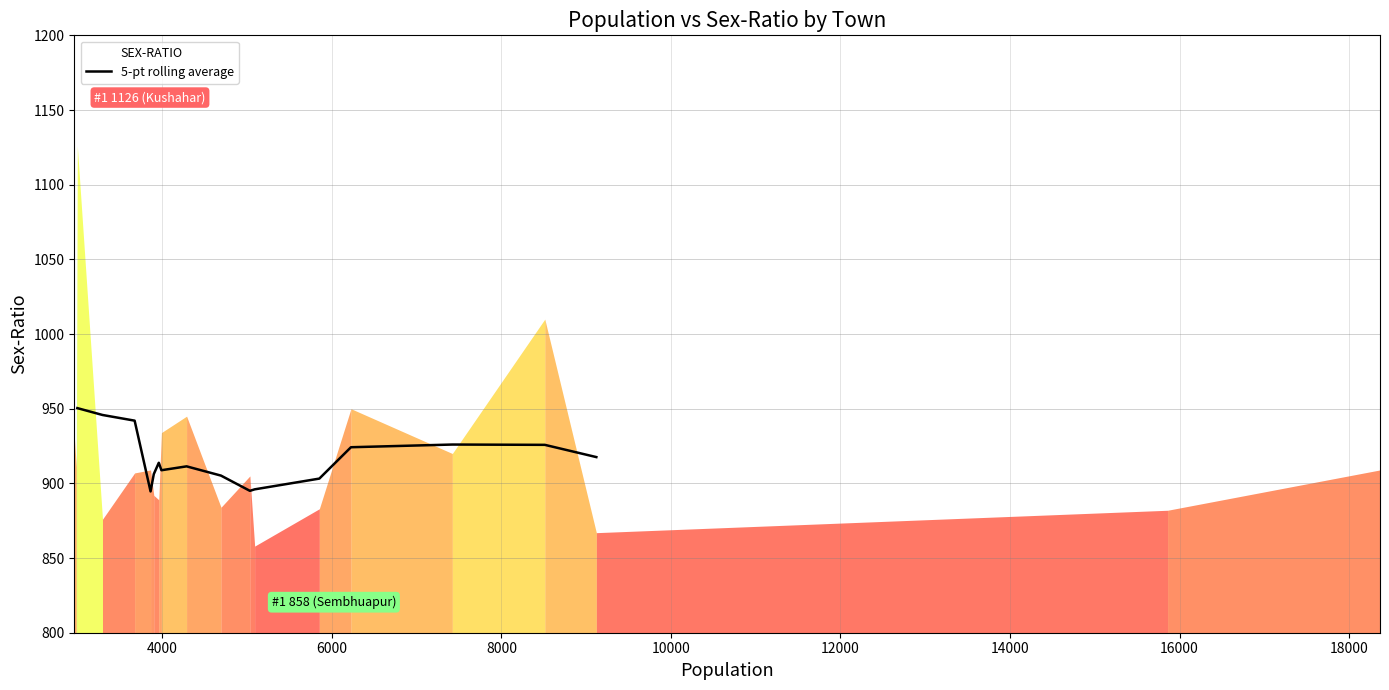

How many interior local peaks (higher than both neighbors) does the data have?

3